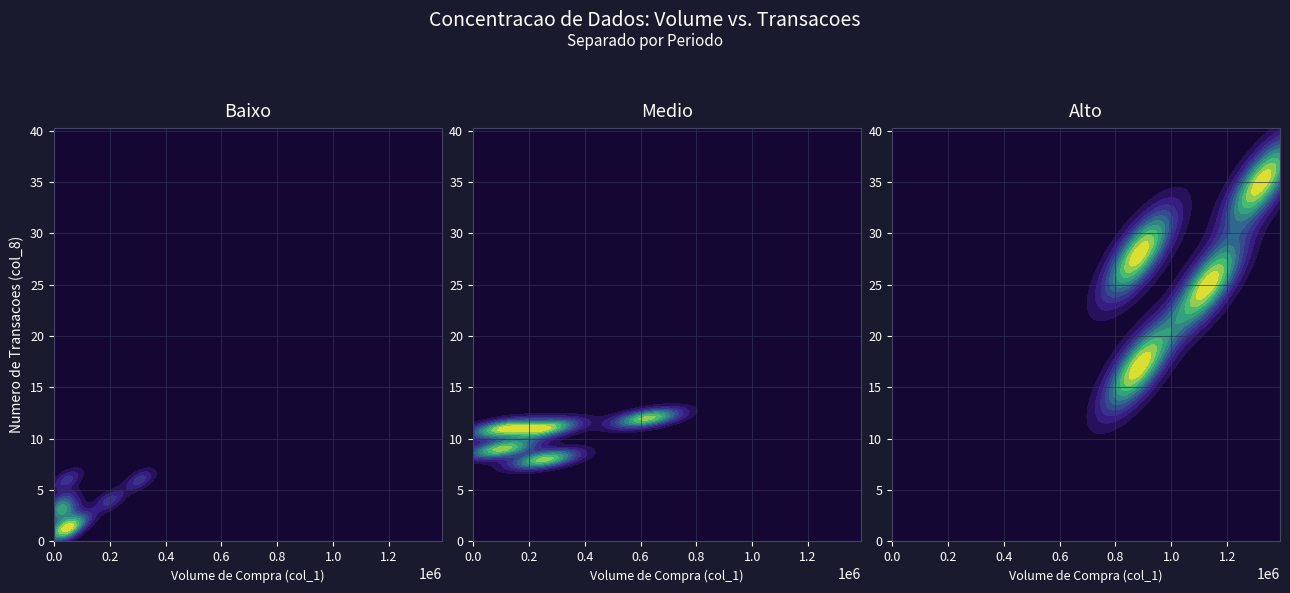

At which label does col_1 first exceed 106000?

col_1